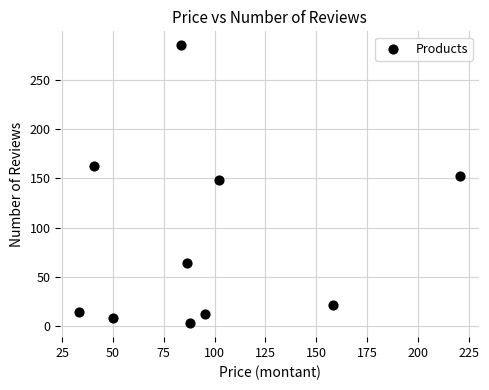

What Y value in the scatter plot is closest to 144?

148